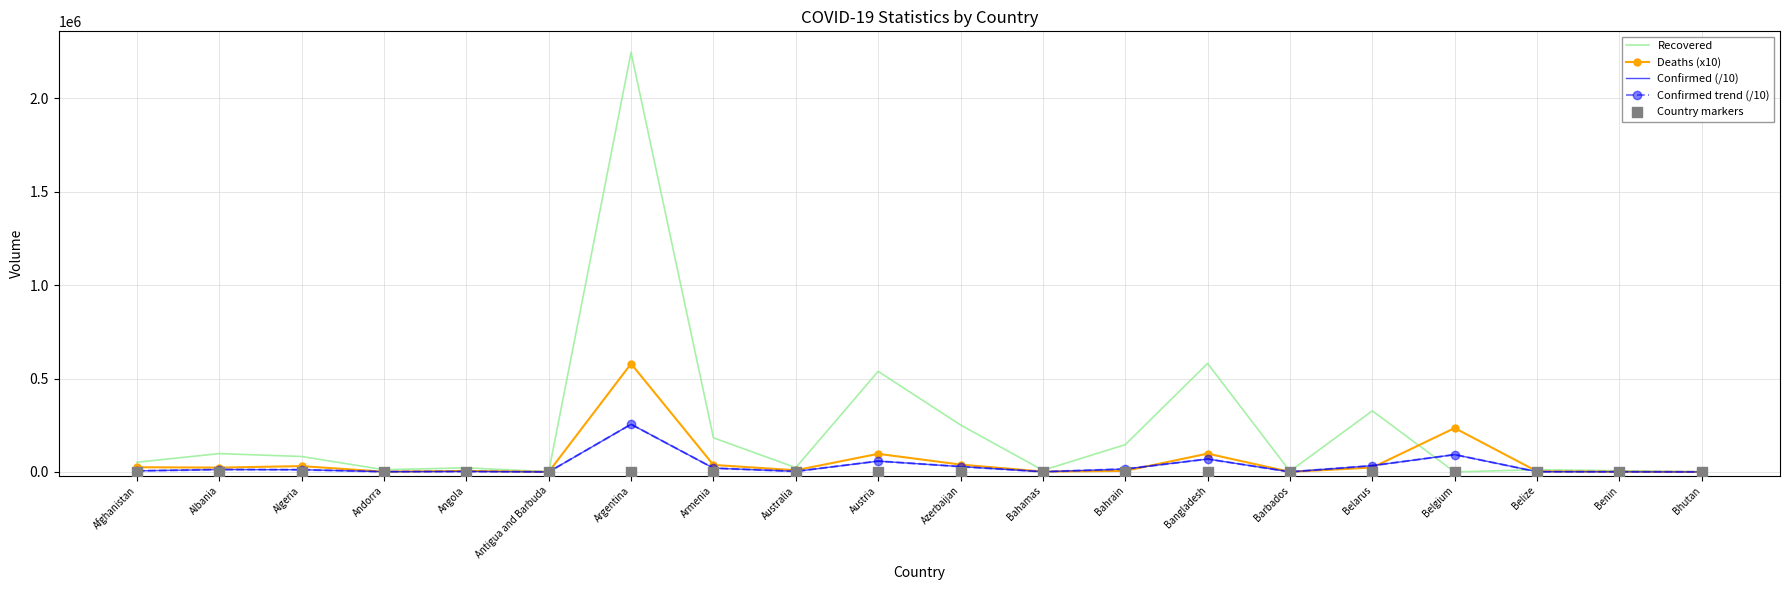

Which series contains the lowest Y value?

Recovered